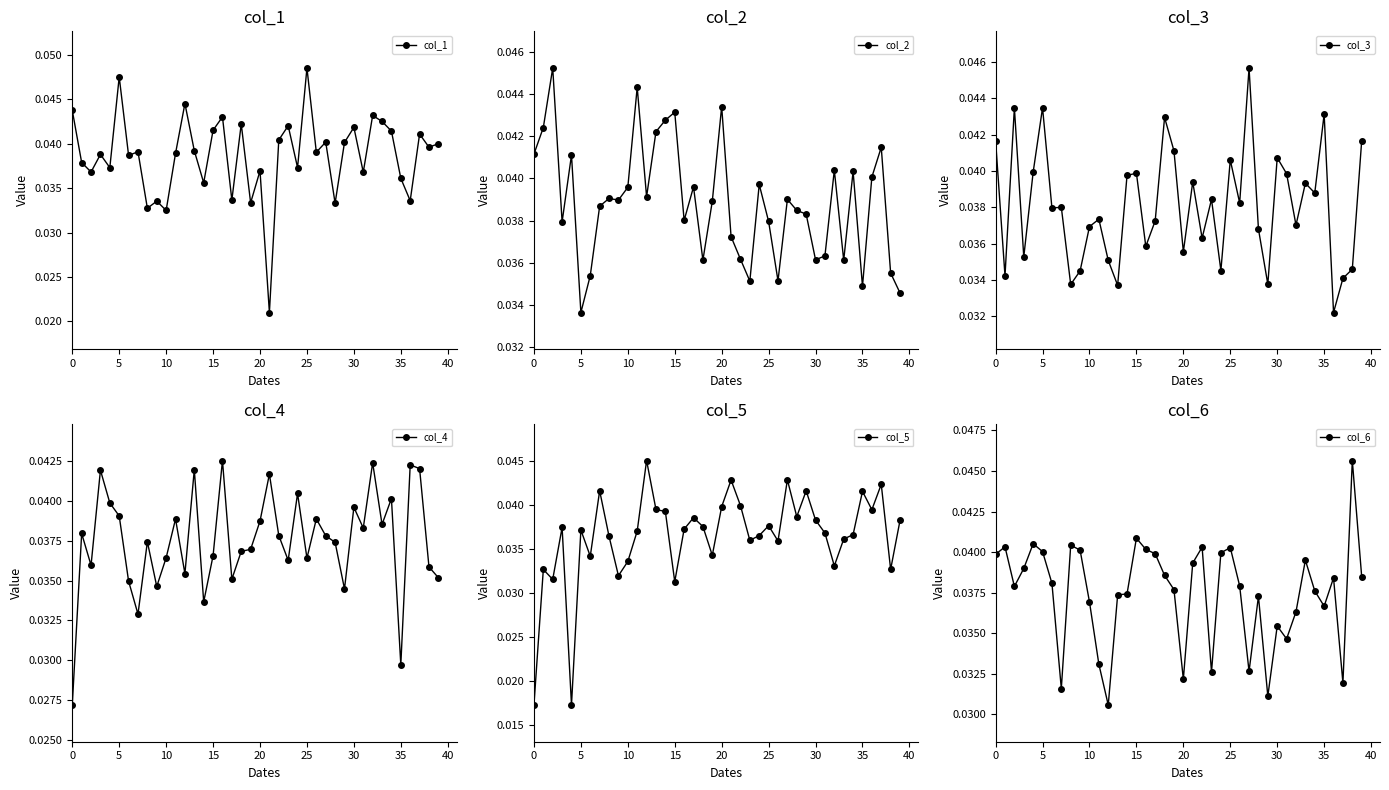

Which category has the lowest value in the col_2 series?

5